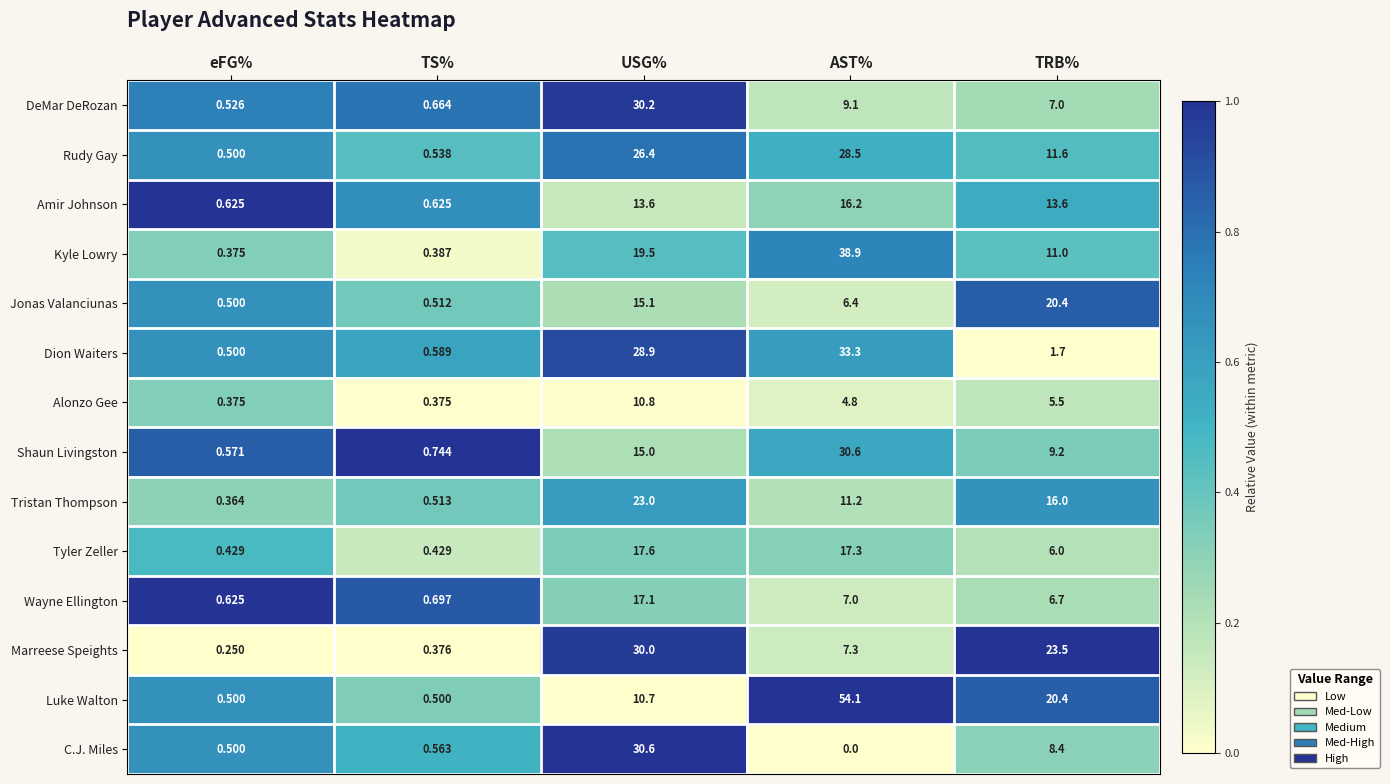

Which series has the widest spread of values?

Luke Walton